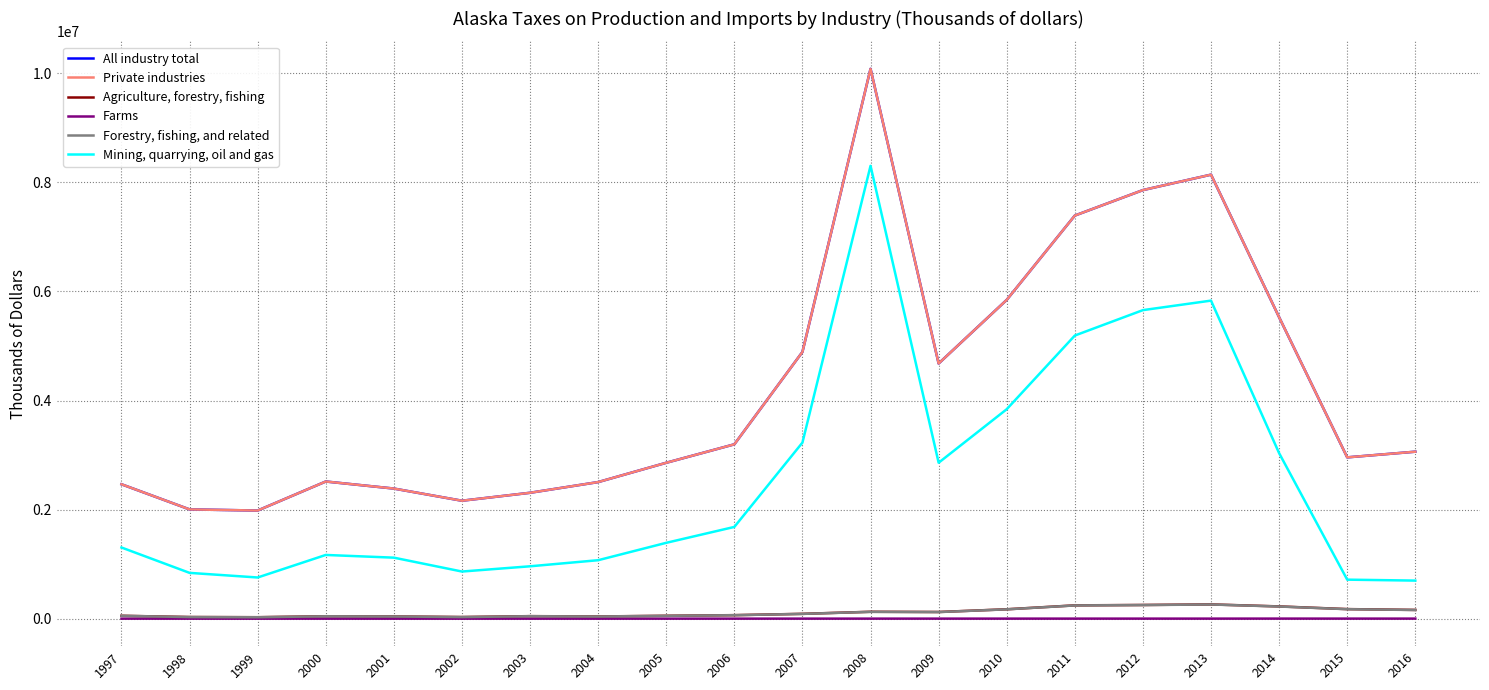

At how many categories does at least one series exceed 7581949?

3